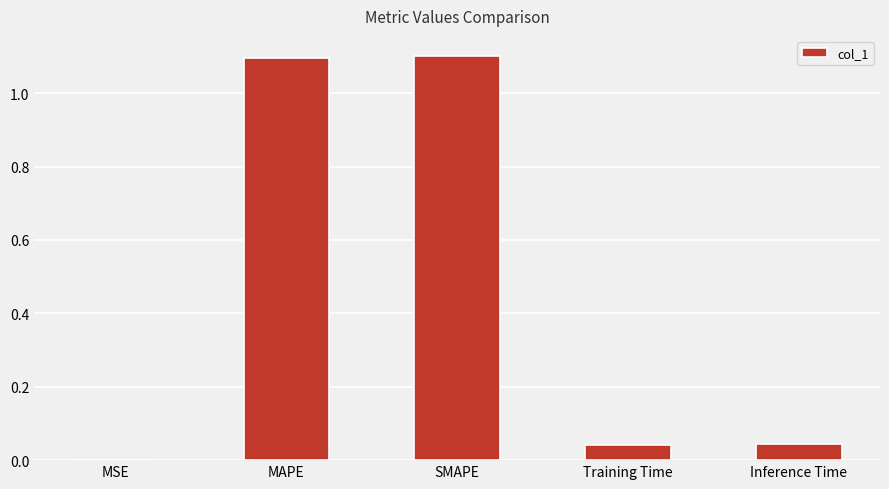

What is the greatest value displayed?

1.1